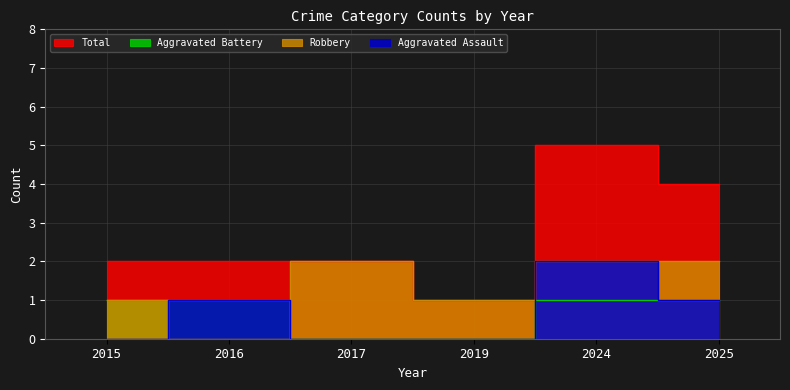

At how many categories does at least one series exceed 2?

2